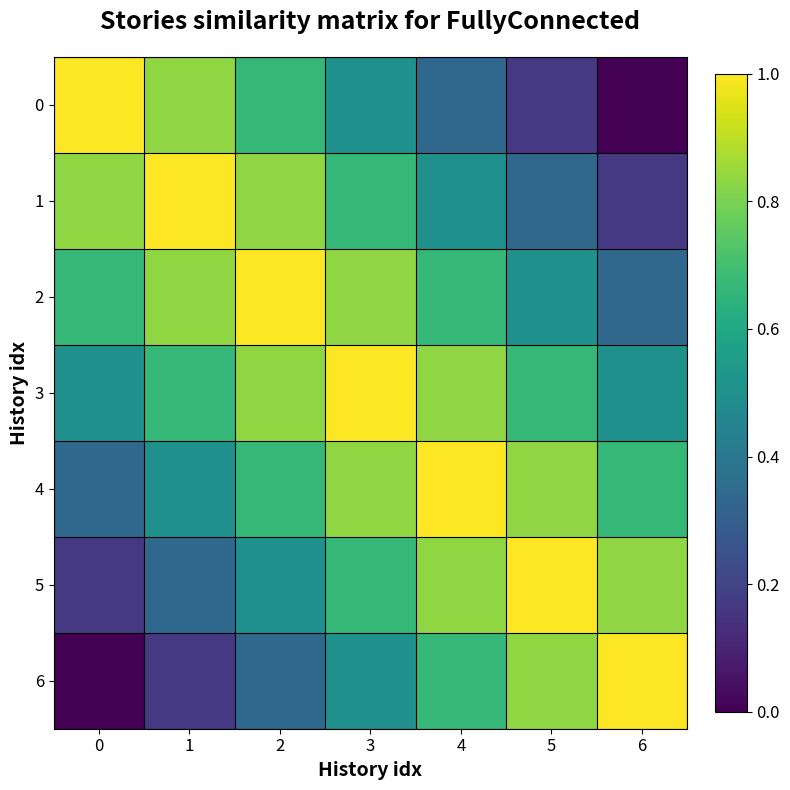

Reading right to left, what are all the values shown in this chart?

0: 6=0.0	5=0.2	4=0.3	3=0.5	2=0.7	1=0.8	0=1.0
1: 6=0.2	5=0.3	4=0.5	3=0.7	2=0.8	1=1.0	0=0.8
2: 6=0.3	5=0.5	4=0.7	3=0.8	2=1.0	1=0.8	0=0.7
3: 6=0.5	5=0.7	4=0.8	3=1.0	2=0.8	1=0.7	0=0.5
4: 6=0.7	5=0.8	4=1.0	3=0.8	2=0.7	1=0.5	0=0.3
5: 6=0.8	5=1.0	4=0.8	3=0.7	2=0.5	1=0.3	0=0.2
6: 6=1.0	5=0.8	4=0.7	3=0.5	2=0.3	1=0.2	0=0.0